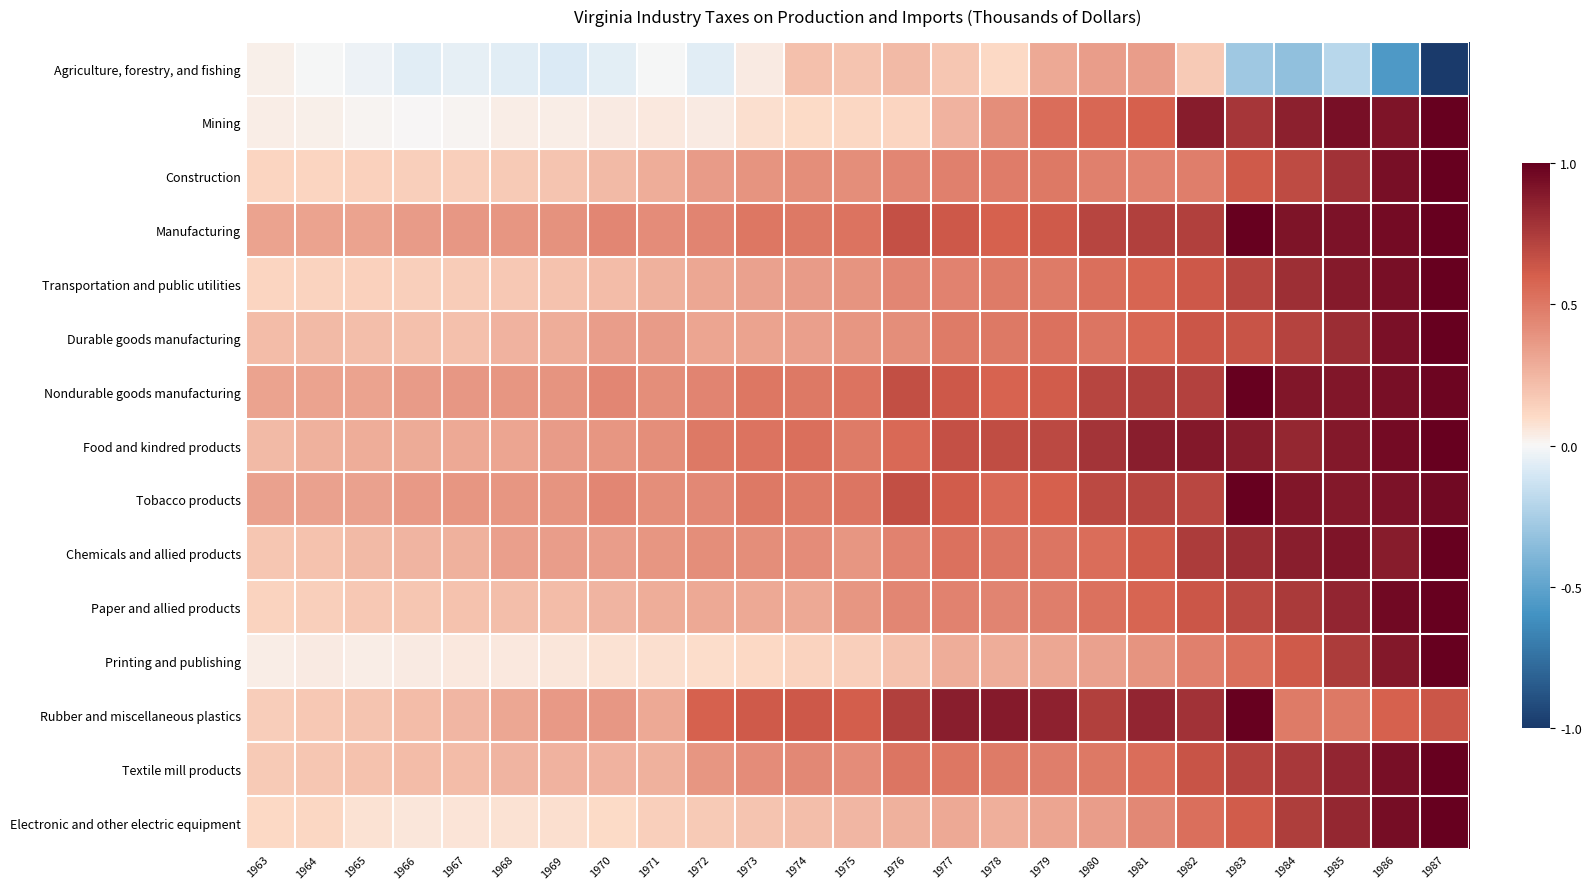

At which category is the sum across all series the highest?

1987